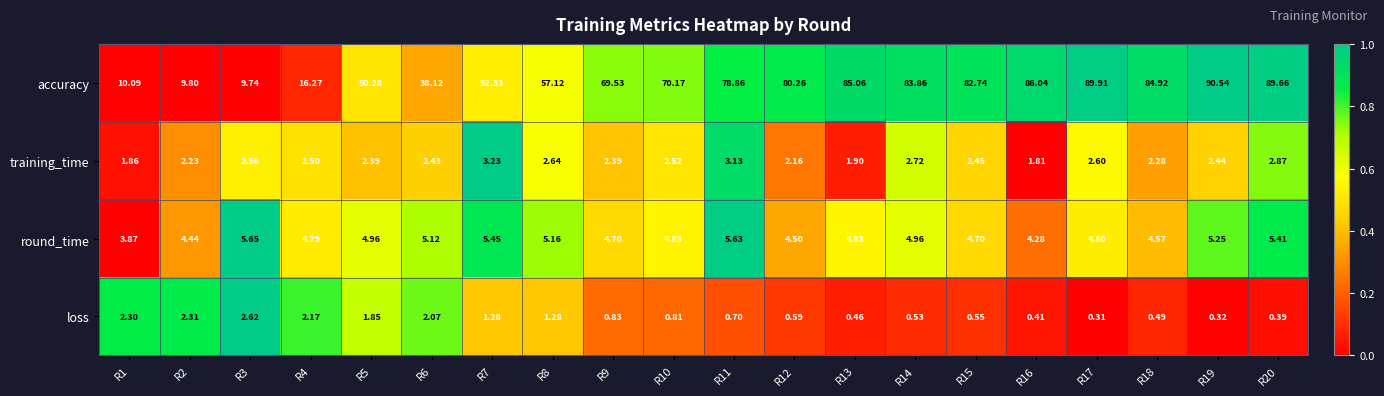

At R4, list the series in order from largest to smallest.

accuracy, round_time, training_time, loss